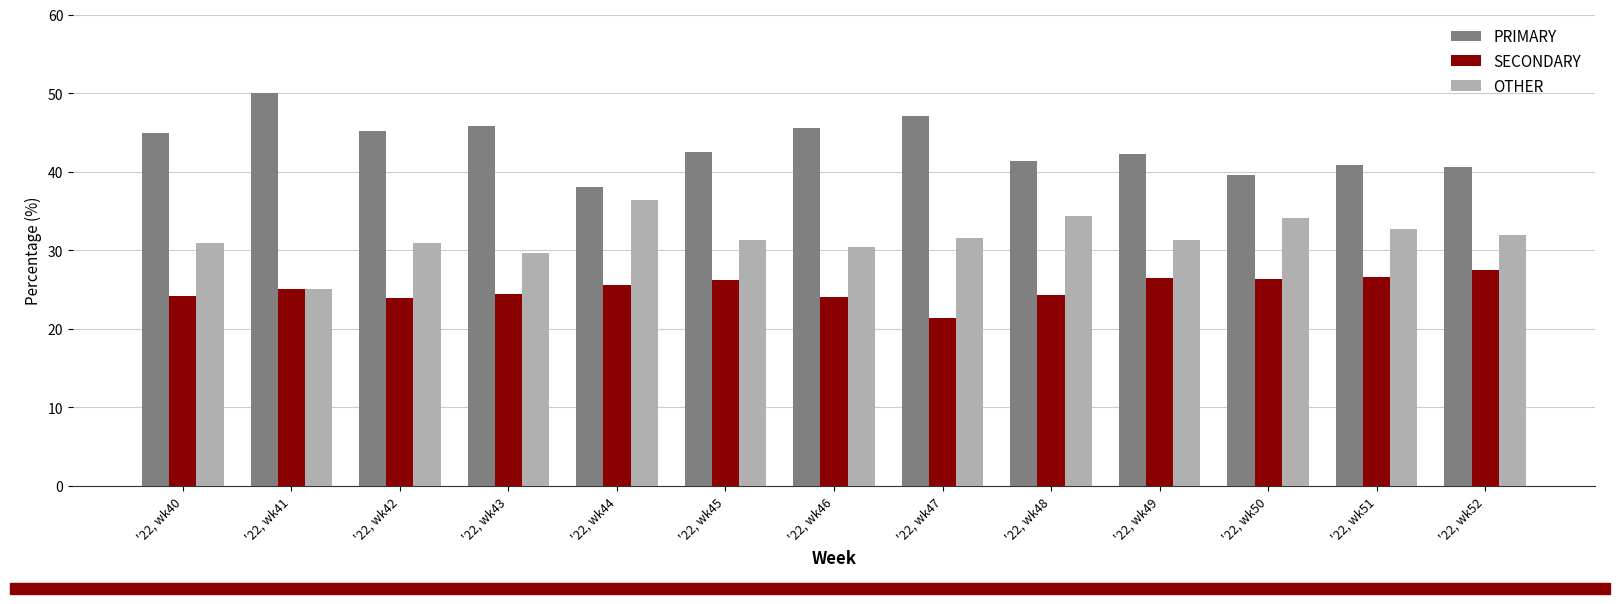

How many series are shown in this chart?

3